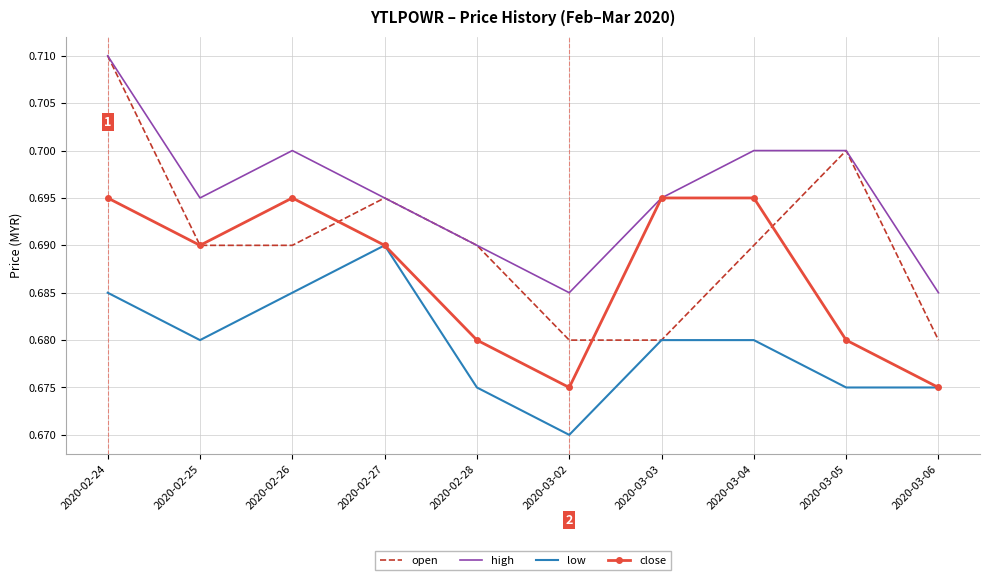

Is it true that low equals 0.7 at 2020-02-27?

True